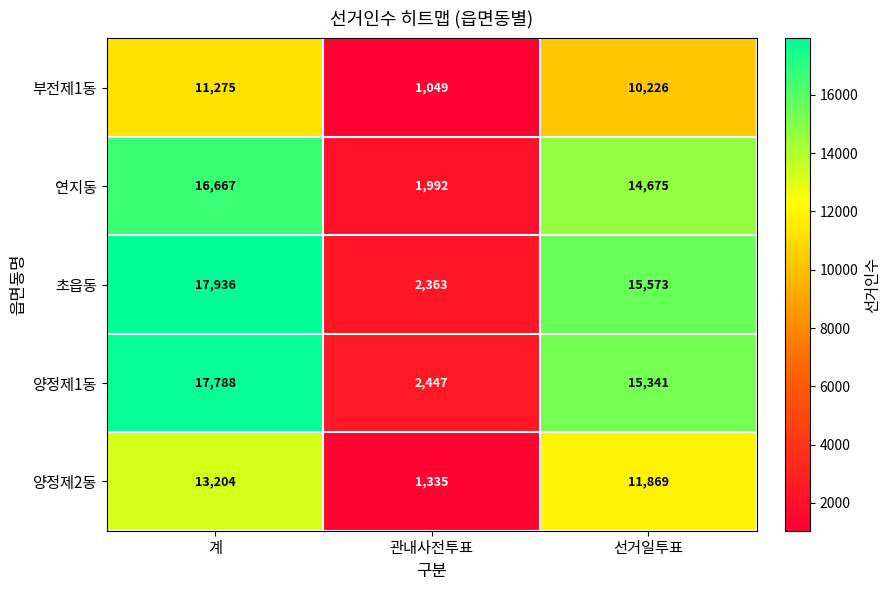

What is the greatest value displayed?

17936